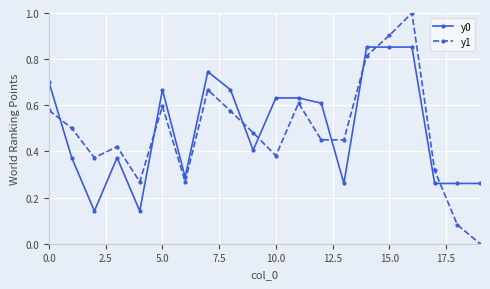

Rank the series by their average value, from highest to lowest.

y0, y1